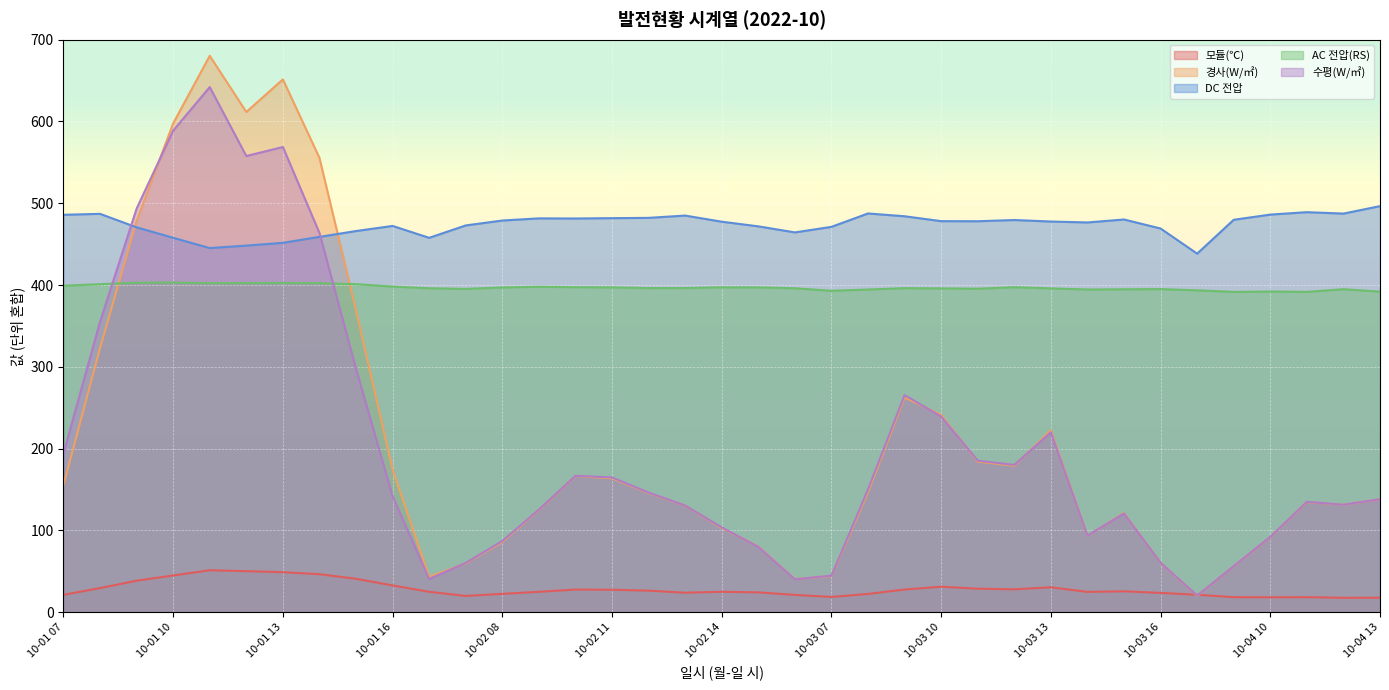

At which label does 모듈(℃) reach its peak?

10-01 11